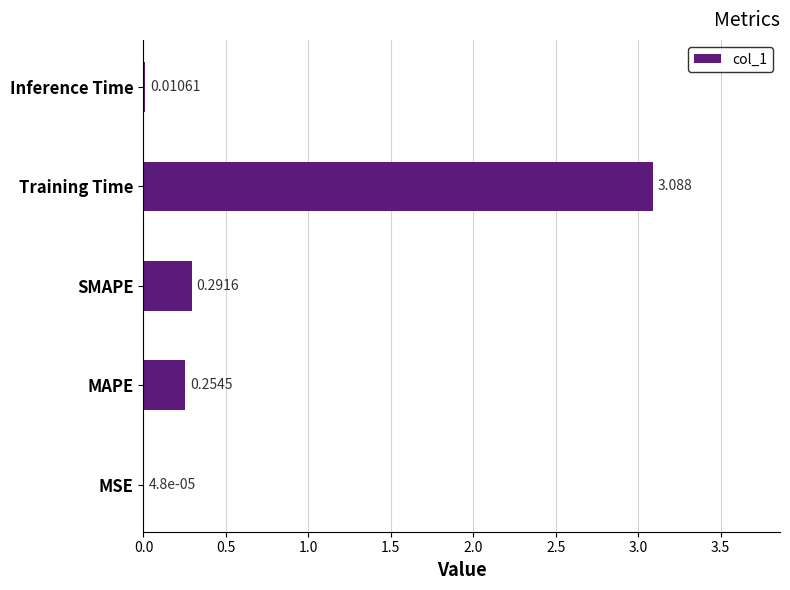

At which label is the value closest to 1?

SMAPE